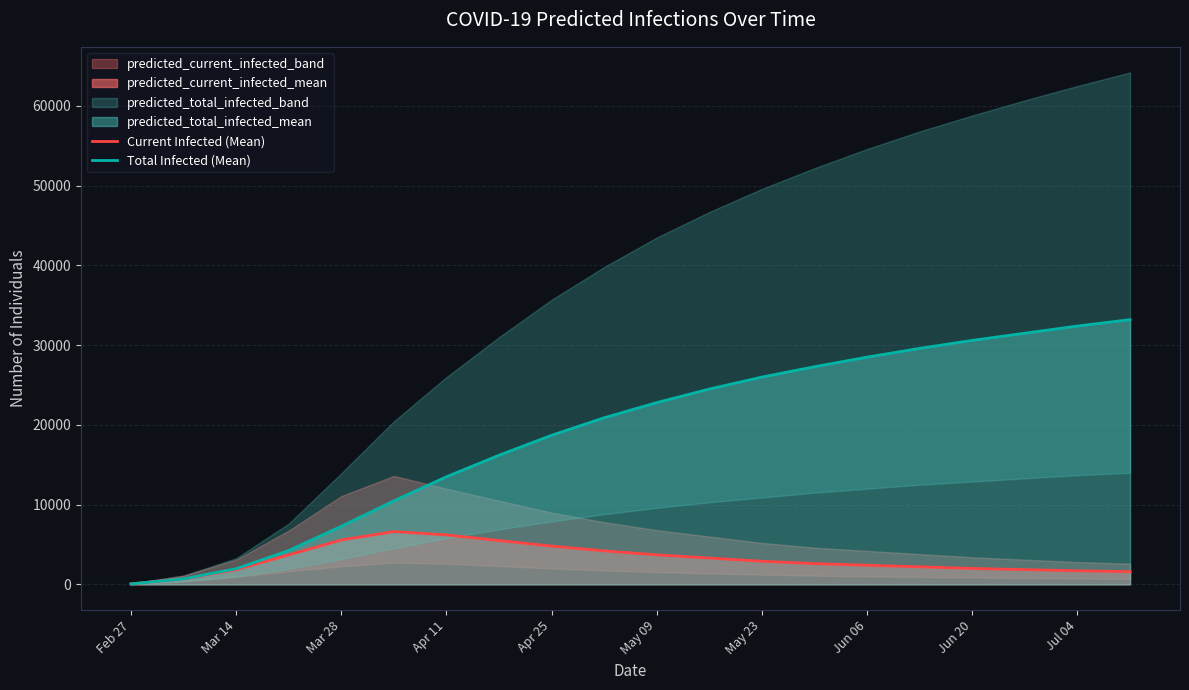

True or false: Current Infected (Mean) has a value of 1600 at 19.

True